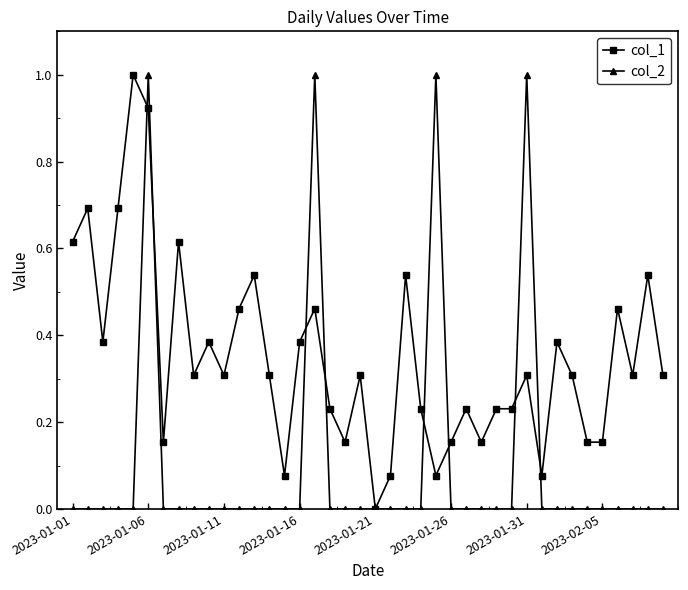

Rank the series by their average value, from highest to lowest.

col_1, col_2